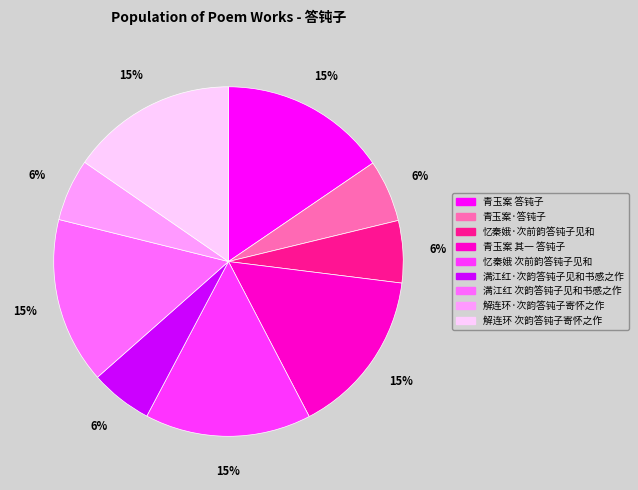

Count the number of slices in the pie.

9